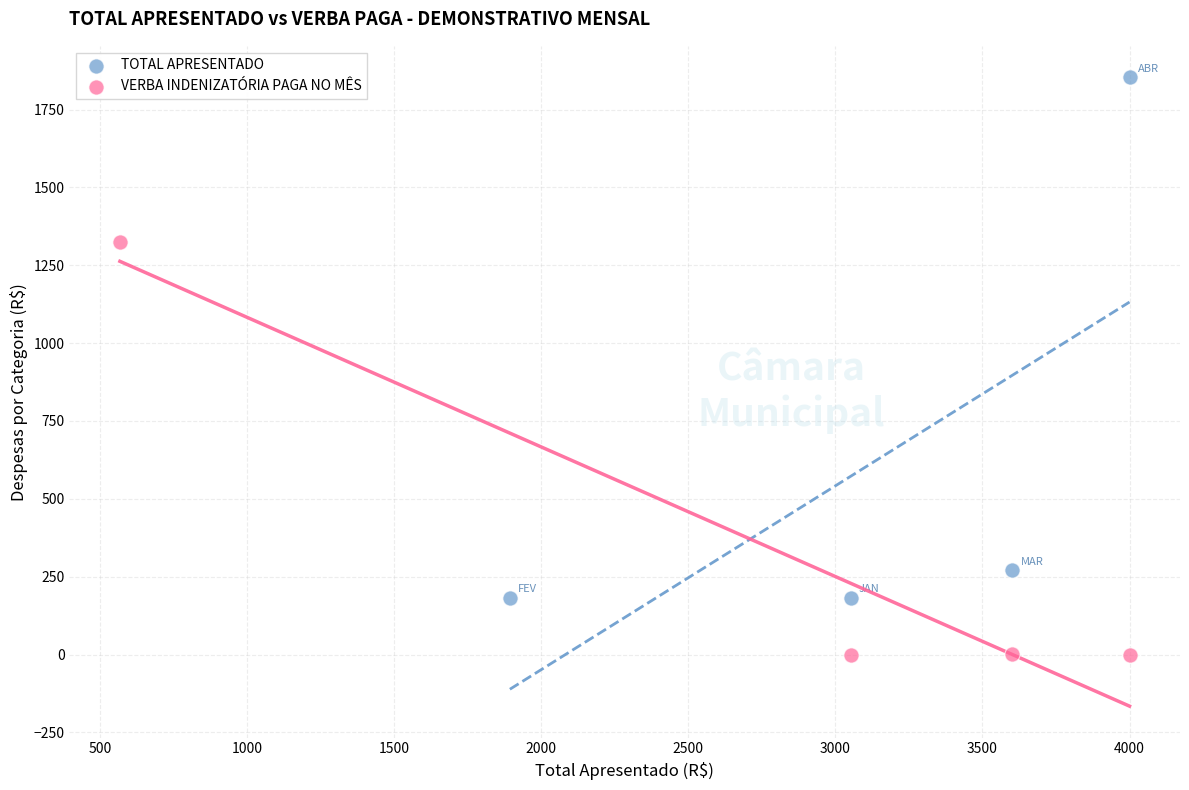

Which series reaches the minimum Y coordinate?

VERBA INDENIZATÓRIA PAGA NO MÊS